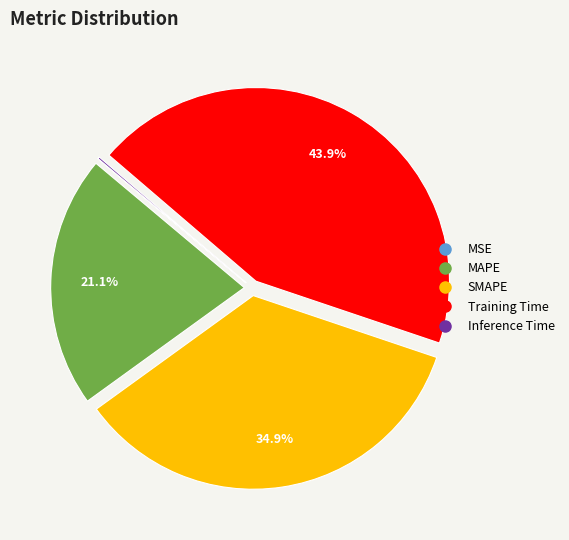

Is there a majority slice in this chart?

No